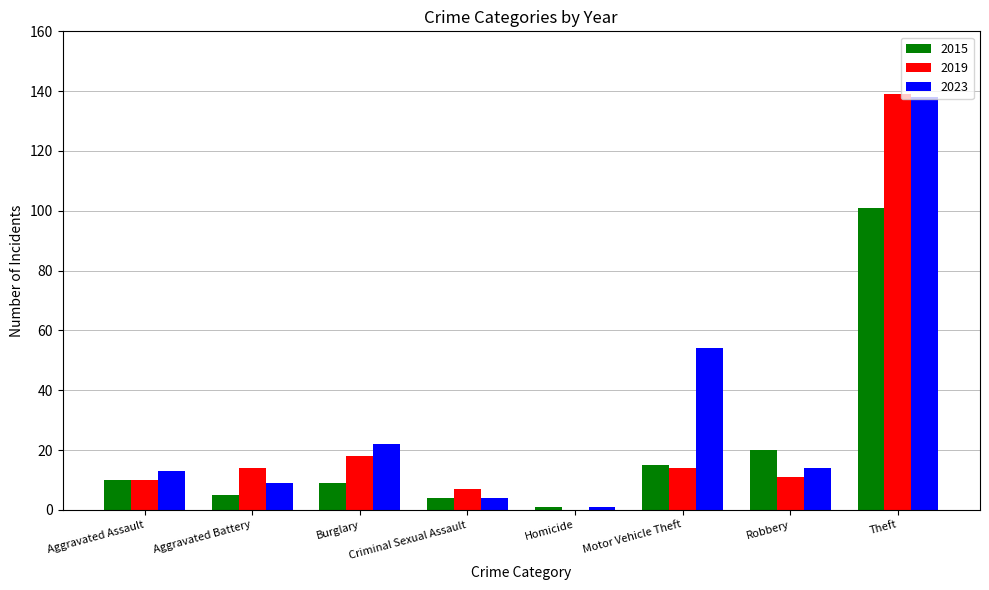

What is the total value across all series at Homicide?

2